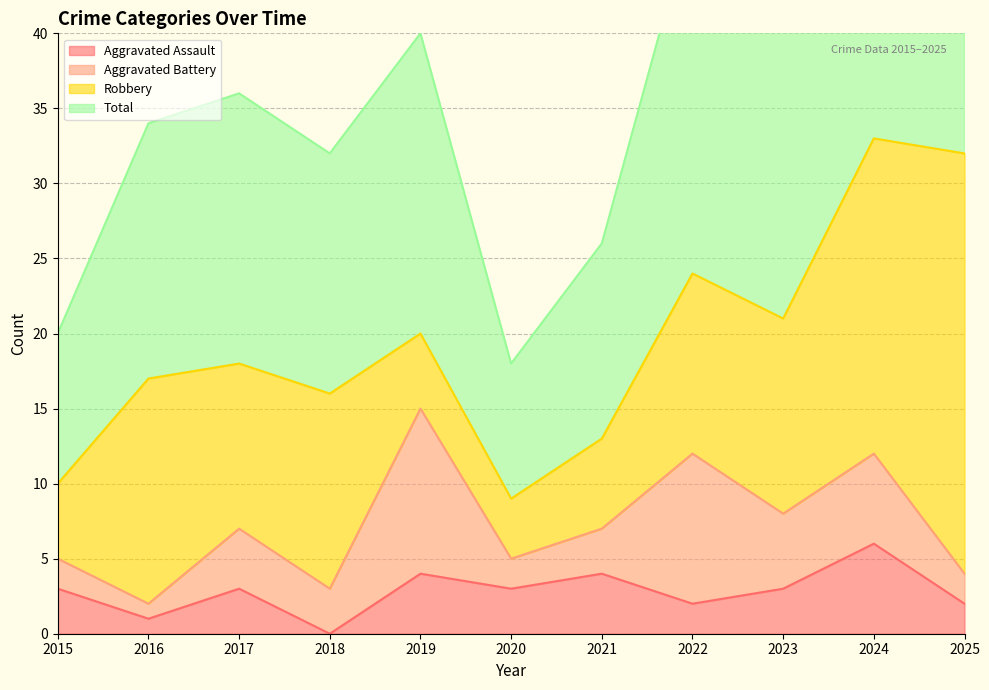

Rank the categories by Aggravated Assault value from lowest to highest.

2018, 2016, 2022, 2025, 2015, 2017, 2020, 2023, 2019, 2021, 2024